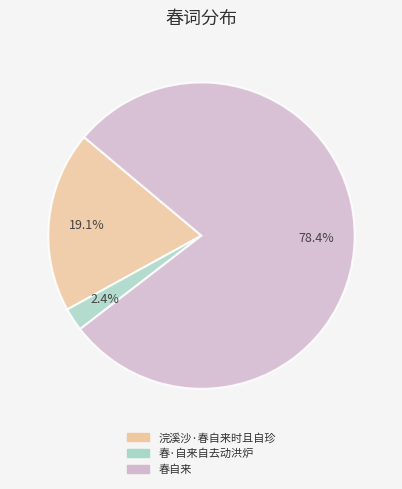

To the nearest percent, what portion does 春·自来自去动洪炉 represent?

2%